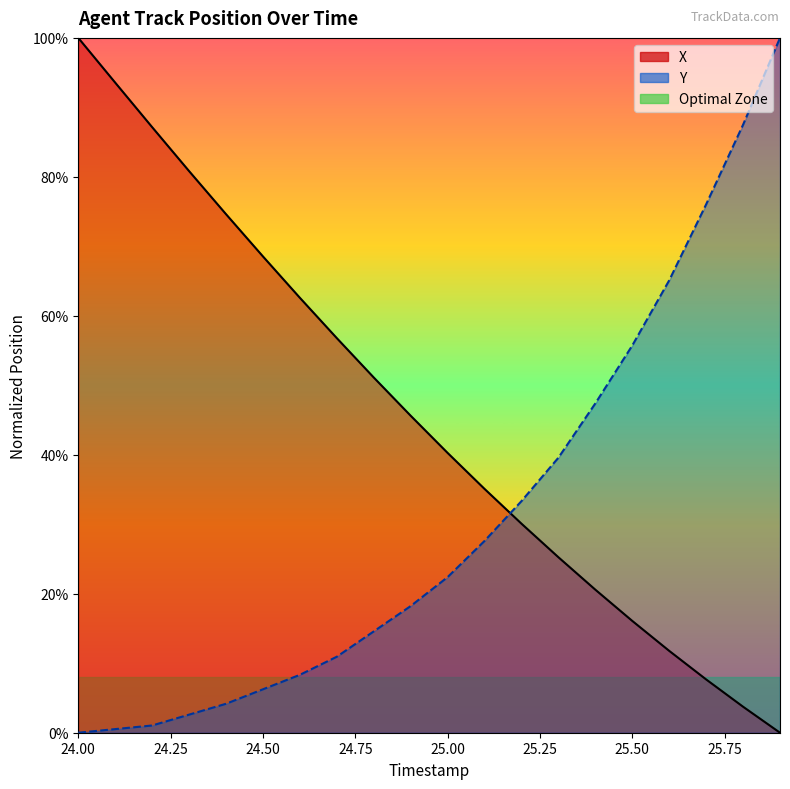

True or false: Y has more than 0 points higher than both neighbors.

False